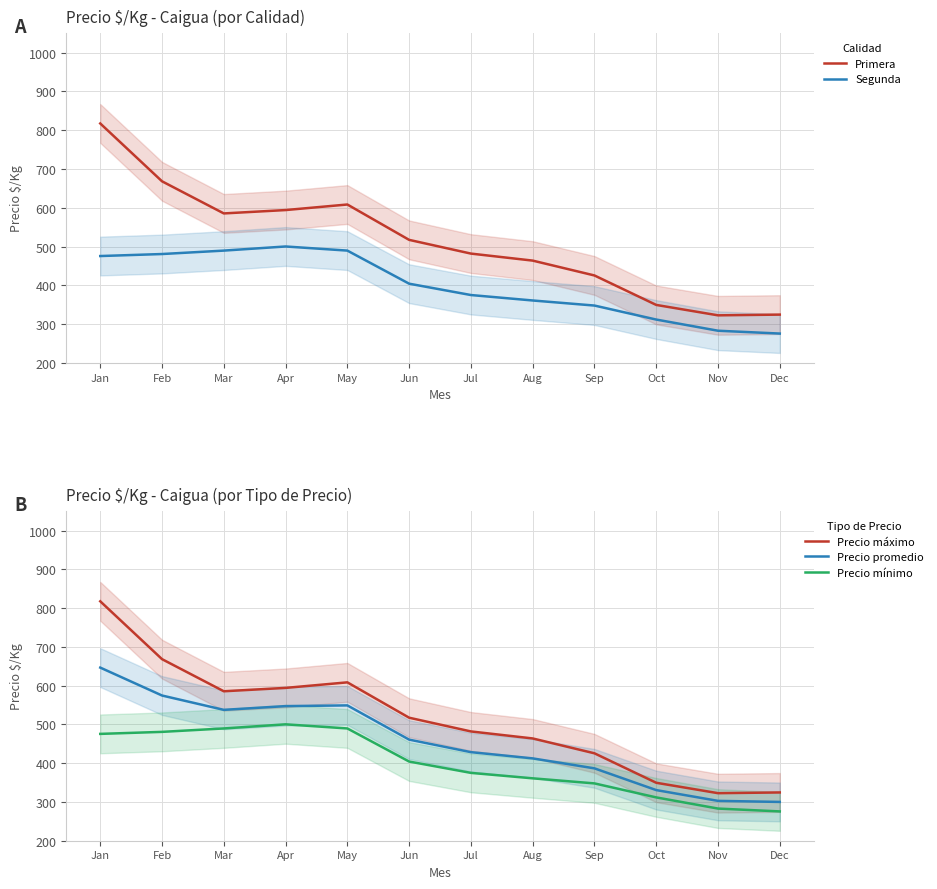

What value does the Precio promedio series have at Mar?

537.5